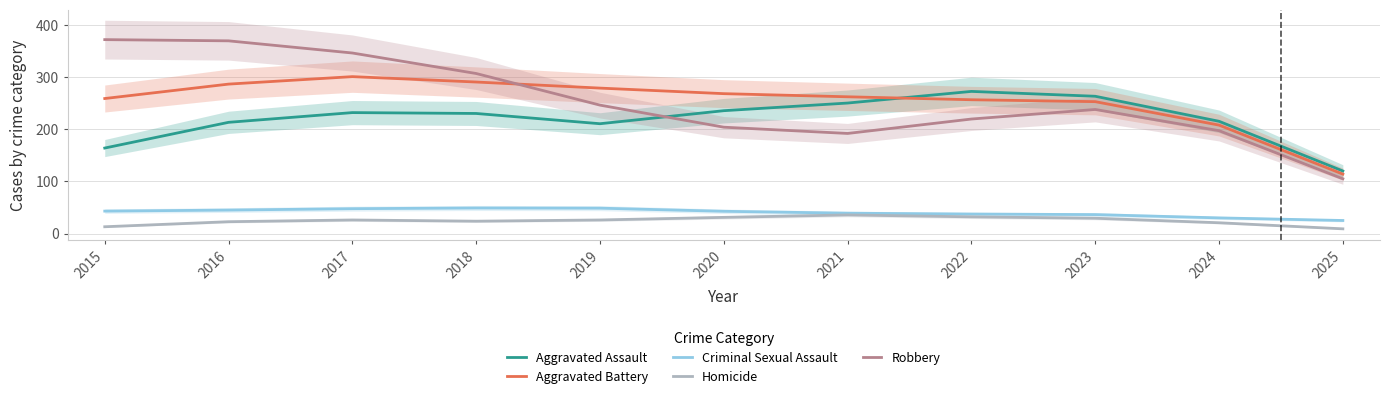

Reading left to right, transcribe all the data shown in this chart.

Aggravated Assault: 164.0	213.3	232.0	230.3	210.7	235.7	250.3	272.7	263.3	215.3	120.0
Aggravated Battery: 259.0	286.7	301.0	290.7	279.0	268.3	262.3	256.7	253.0	208.0	114.0
Criminal Sexual Assault: 43.0	45.0	47.7	49.0	48.7	42.7	39.0	37.3	36.3	30.0	25.0
Homicide: 13.0	22.7	26.0	23.7	26.0	31.0	35.7	32.0	29.3	20.7	9.0
Robbery: 372.0	369.7	346.3	307.0	246.3	204.0	192.0	219.7	238.0	197.3	105.0